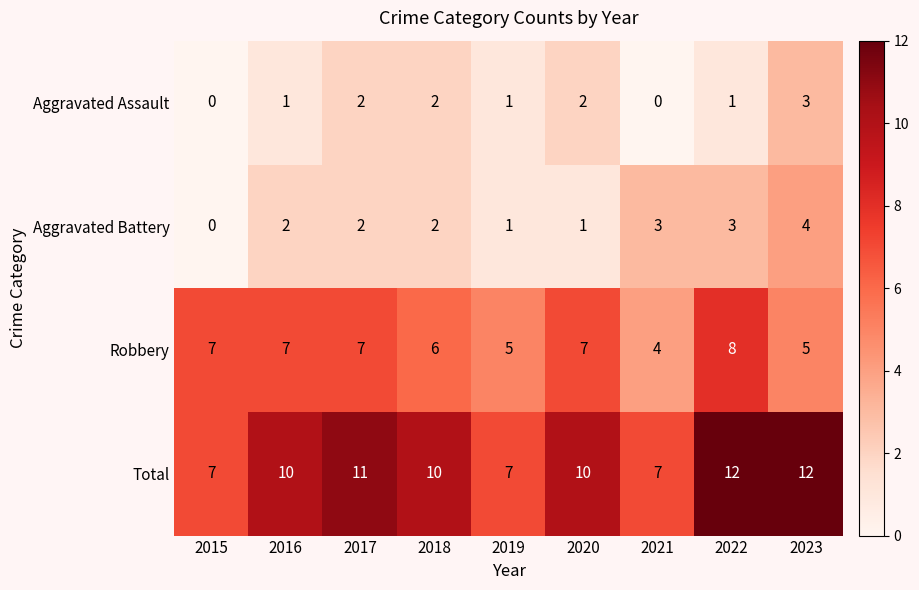

At how many categories does at least one series exceed 1?

9